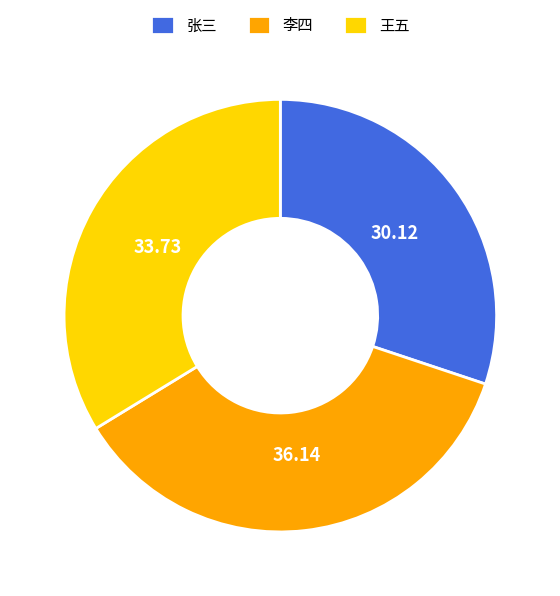

What is the largest slice in the pie chart?

李四